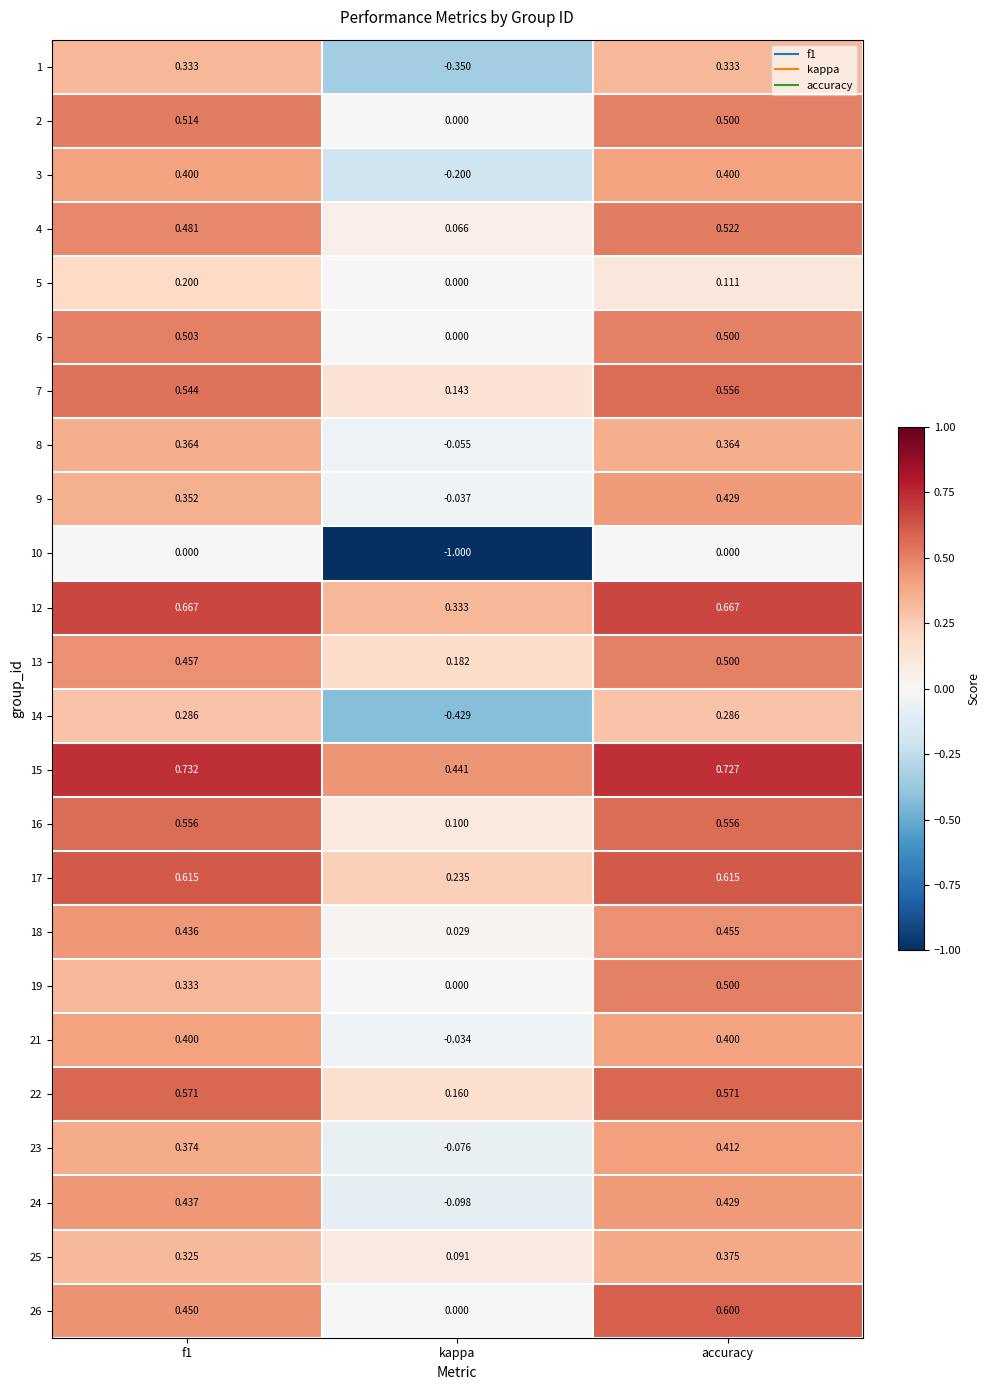

At which label is 8 closest to 0?

kappa